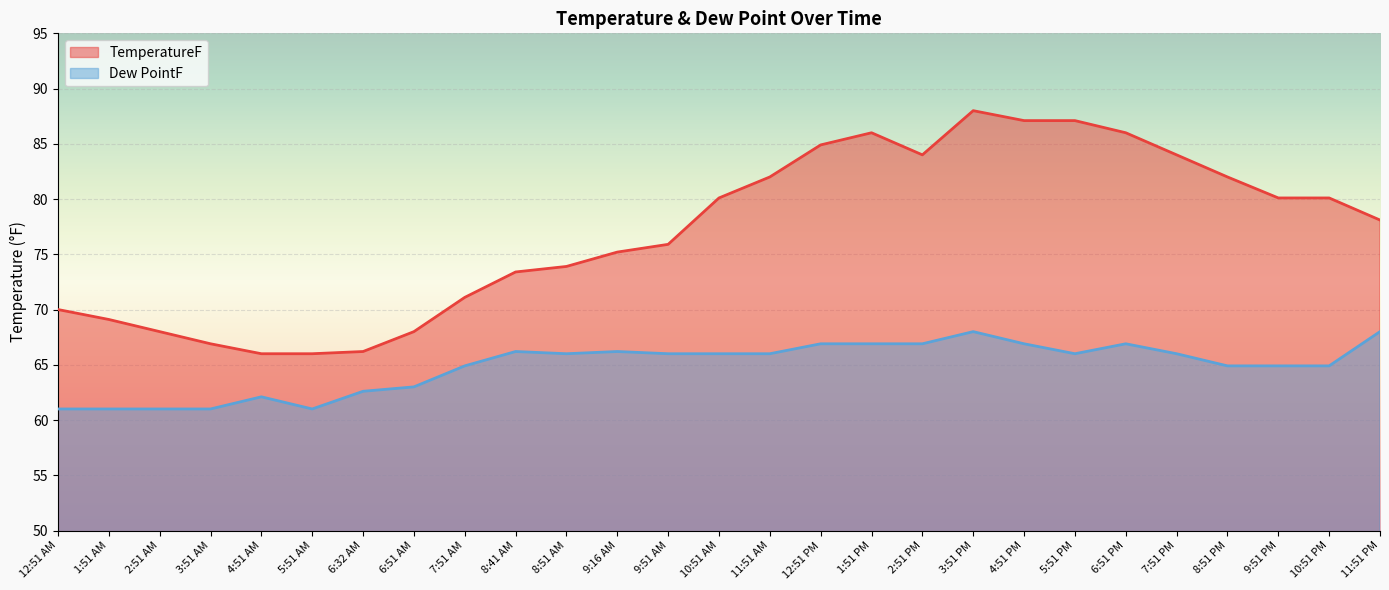

What is the sum of the Dew PointF values at 11:51 AM and 12:51 PM?

132.9